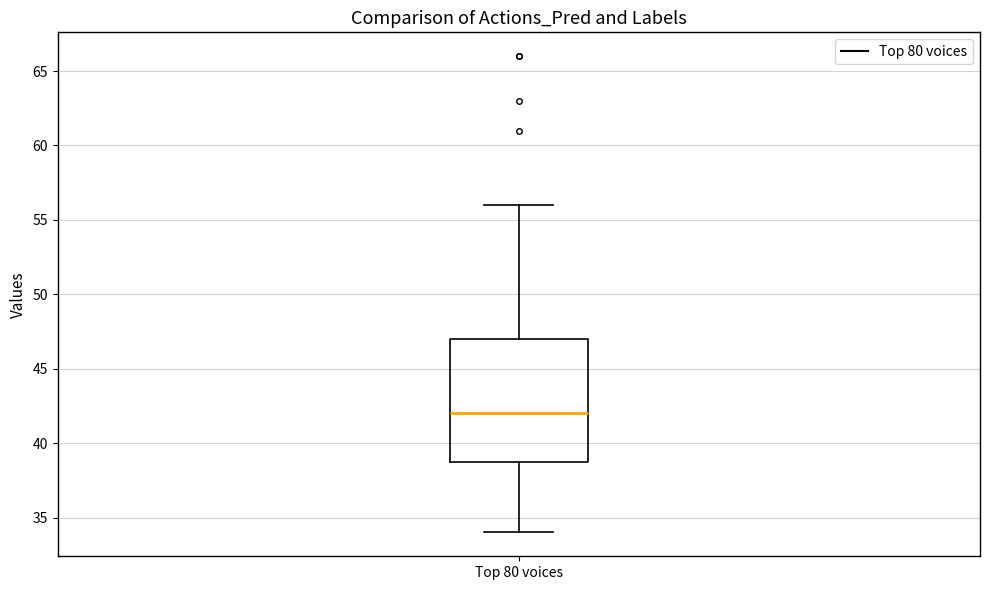

Transcribe this box plot: give where the median line is, the range the box spans, and where the two whiskers end, as read against the y-axis. The values are not printed on the chart, so give them approximately, as read against the axis.

median 42, box 39 to 47, whiskers 34 to 56